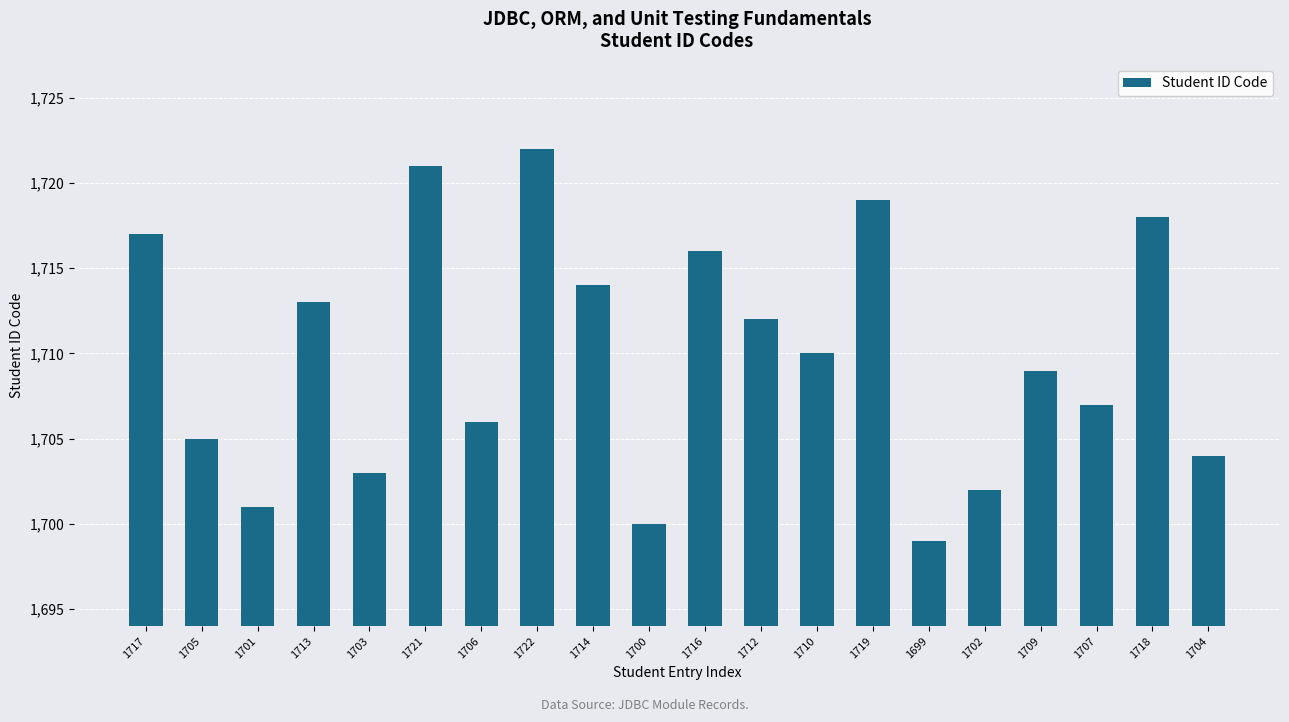

At which category does the chart reach its peak across all series?

1722